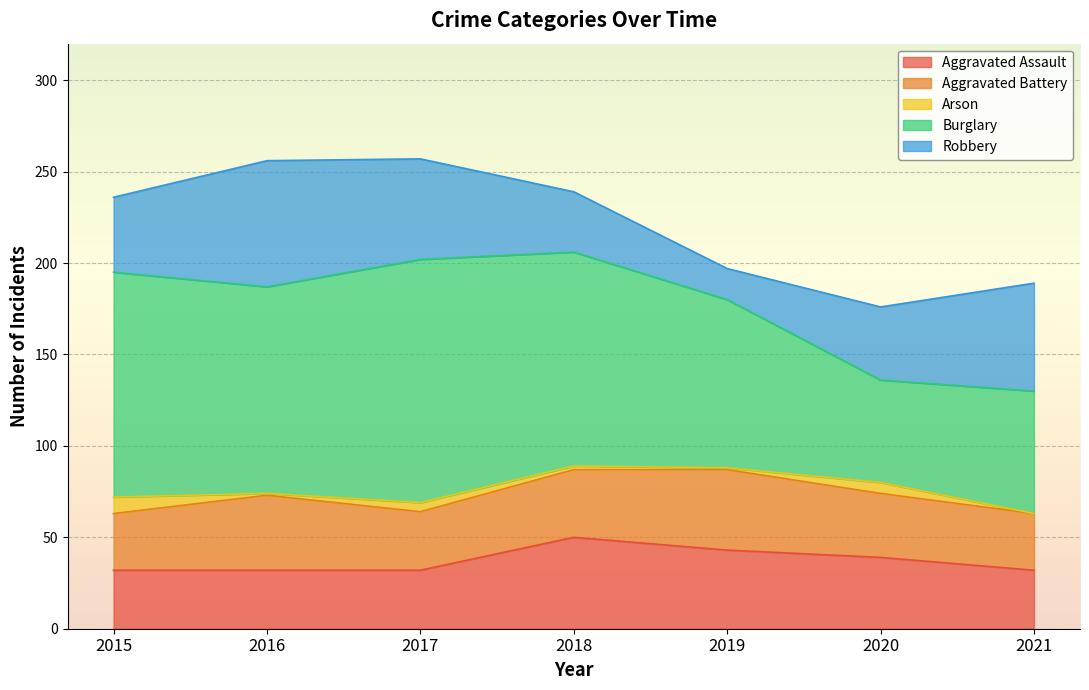

What is the total value across all series at 2018?

239